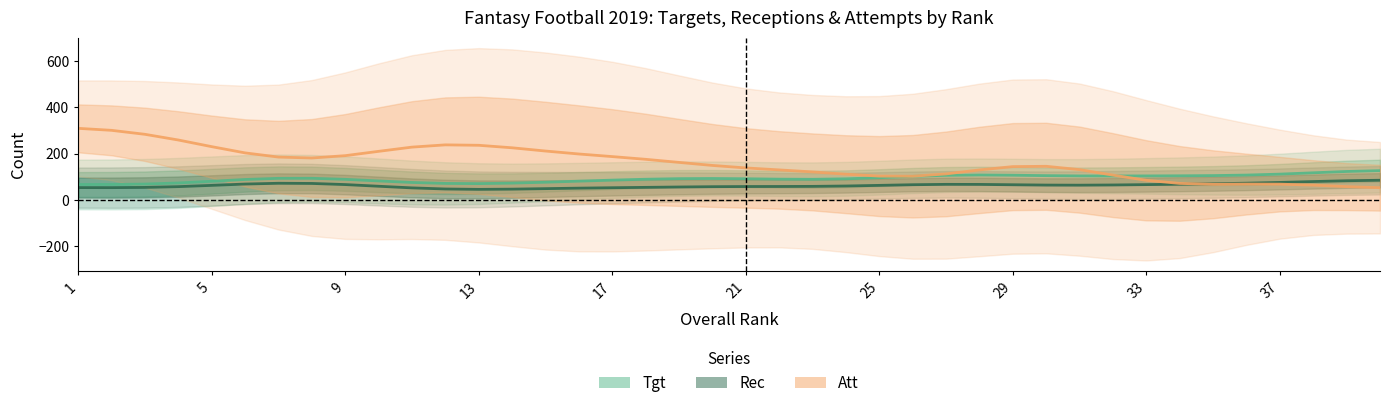

Which series has the widest spread of values?

Att